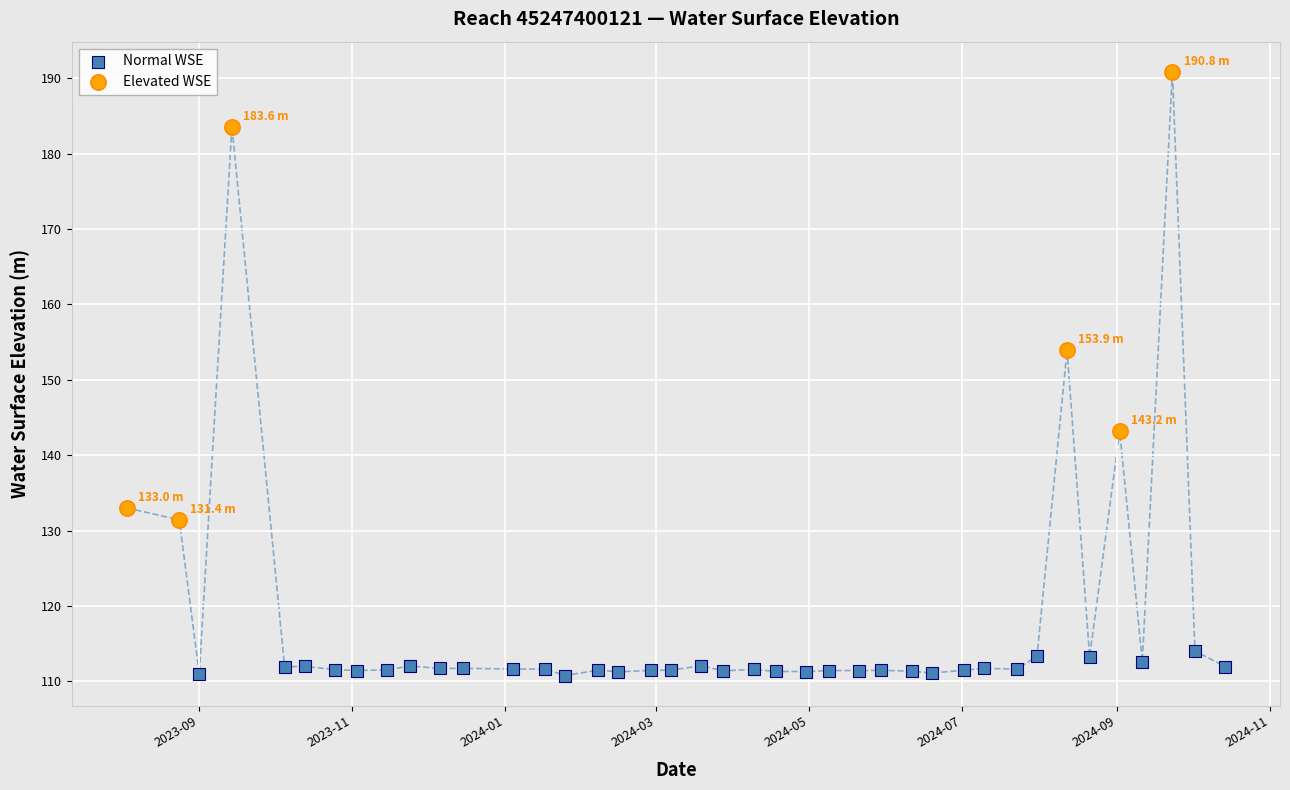

Which series contains the lowest Y value?

Normal WSE